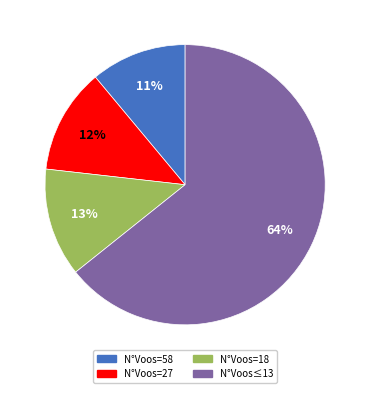

Is there any slice that represents more than half of the pie?

Yes